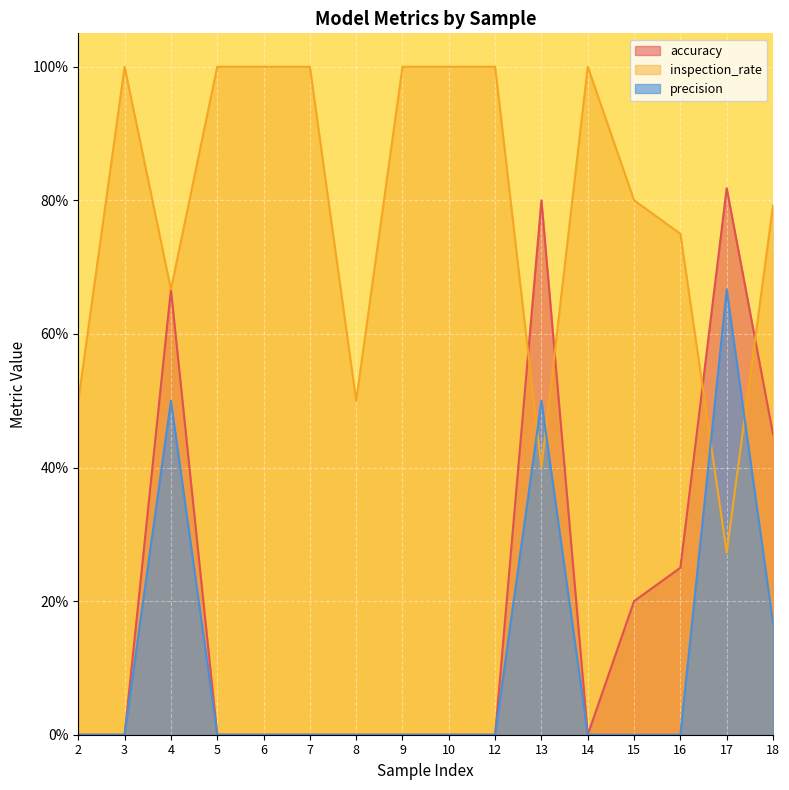

How many precision values are between 0 and 1?

16